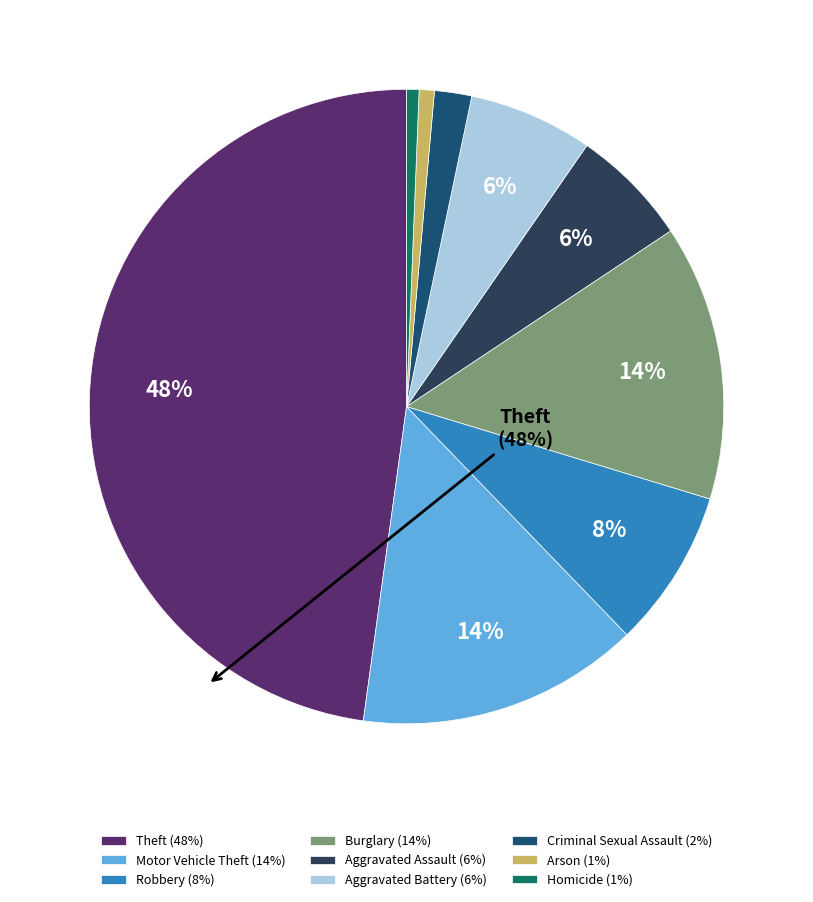

To the nearest percent, what is the difference between the largest and smallest slice percentages?

47%